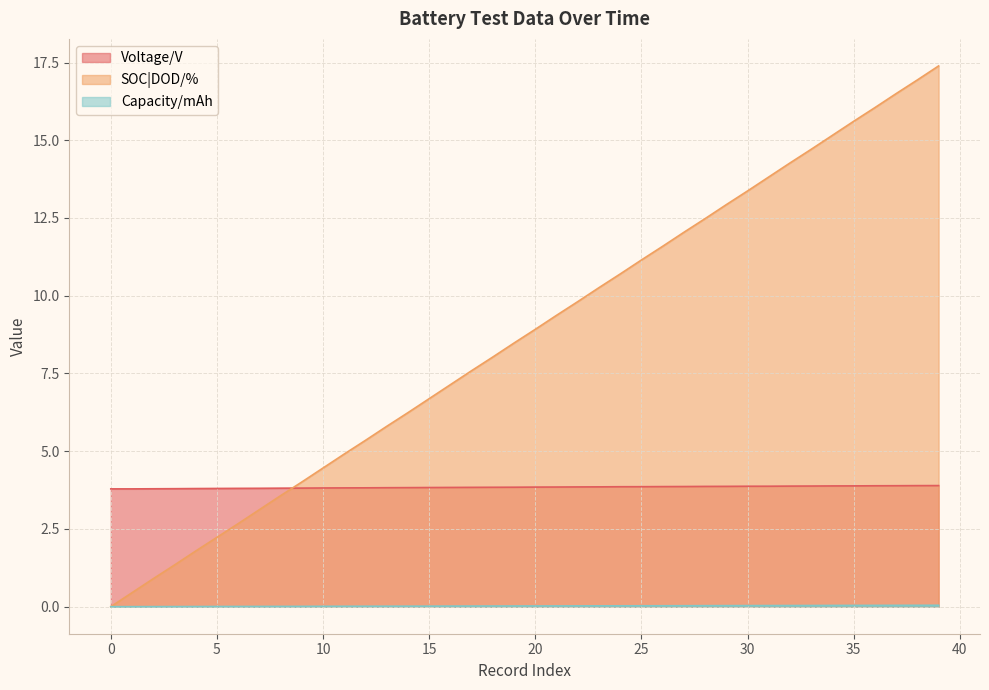

Rank the categories by Voltage/V value from lowest to highest.

0, 1, 2, 3, 4, 5, 6, 7, 8, 9, 10, 11, 12, 13, 14, 15, 16, 17, 18, 19, 20, 21, 22, 23, 24, 25, 26, 27, 28, 29, 30, 31, 32, 33, 34, 35, 36, 37, 38, 39